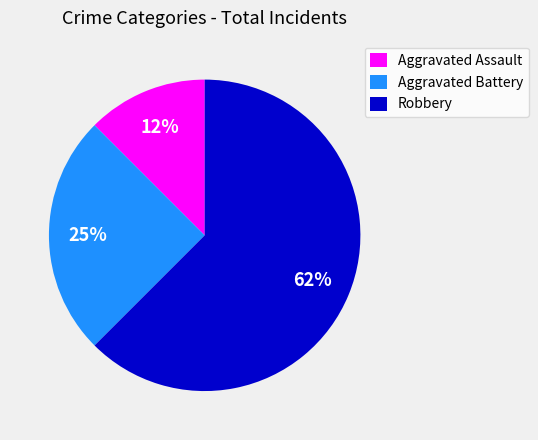

Is it true that Robbery is 70% of the pie?

False